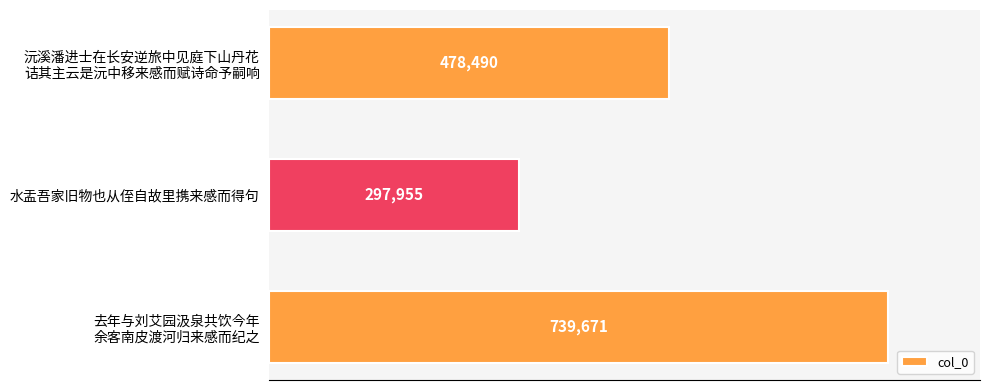

List the labels in order of value, smallest first.

水盂吾家旧物也从侄自故里携来感而得句, 沅溪潘进士在长安逆旅中见庭下山丹花
诘其主云是沅中移来感而赋诗命予嗣响, 去年与刘艾园汲泉共饮今年
余客南皮渡河归来感而纪之